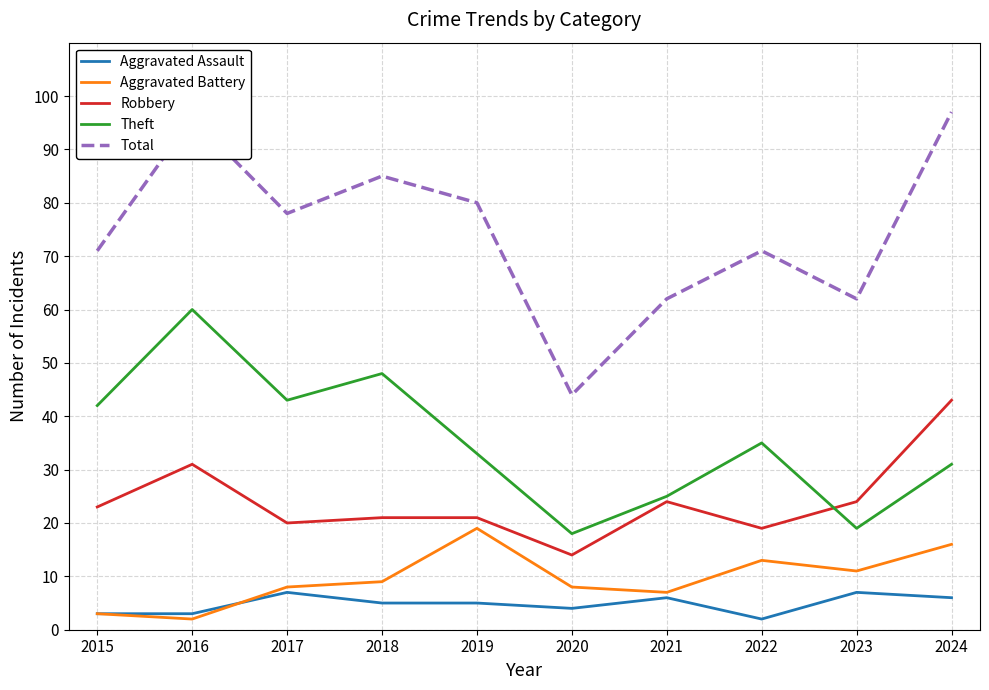

Reading left to right, transcribe all the data shown in this chart.

Aggravated Assault: 3	3	7	5	5	4	6	2	7	6
Aggravated Battery: 3	2	8	9	19	8	7	13	11	16
Robbery: 23	31	20	21	21	14	24	19	24	43
Theft: 42	60	43	48	33	18	25	35	19	31
Total: 71	96	78	85	80	44	62	71	62	97